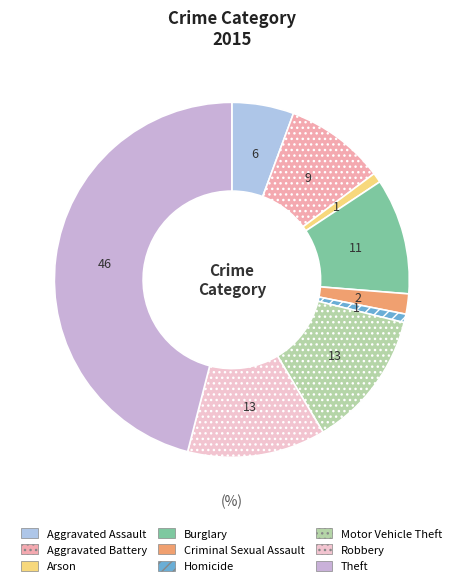

How many slices are in this pie chart?

9